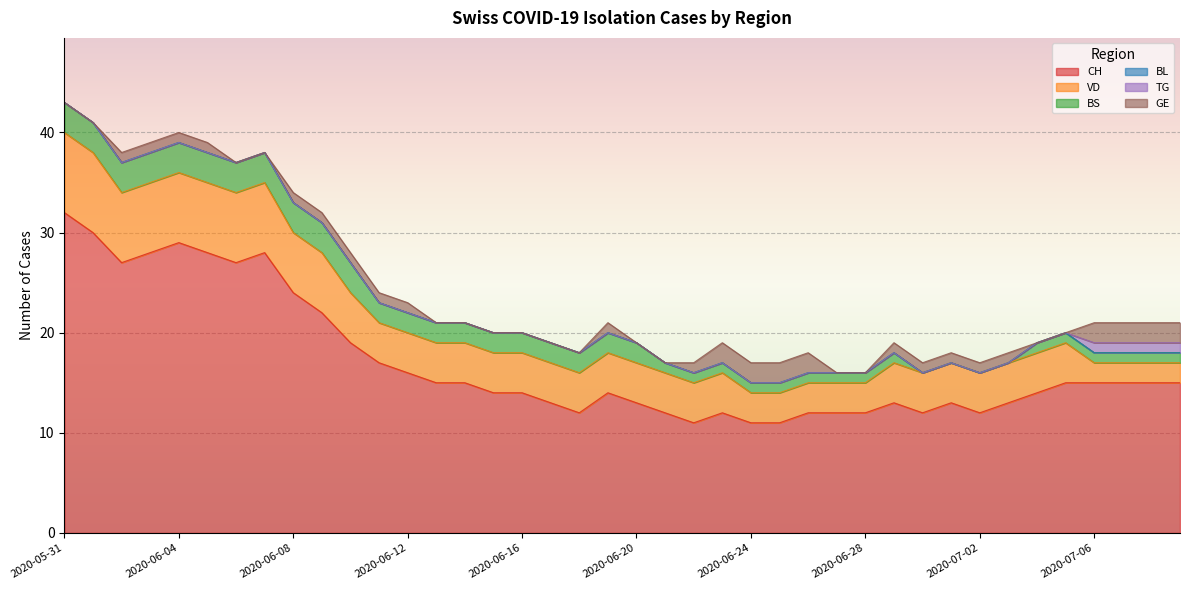

Rank the series by their maximum value, from lowest to highest.

BL, TG, GE, BS, VD, CH